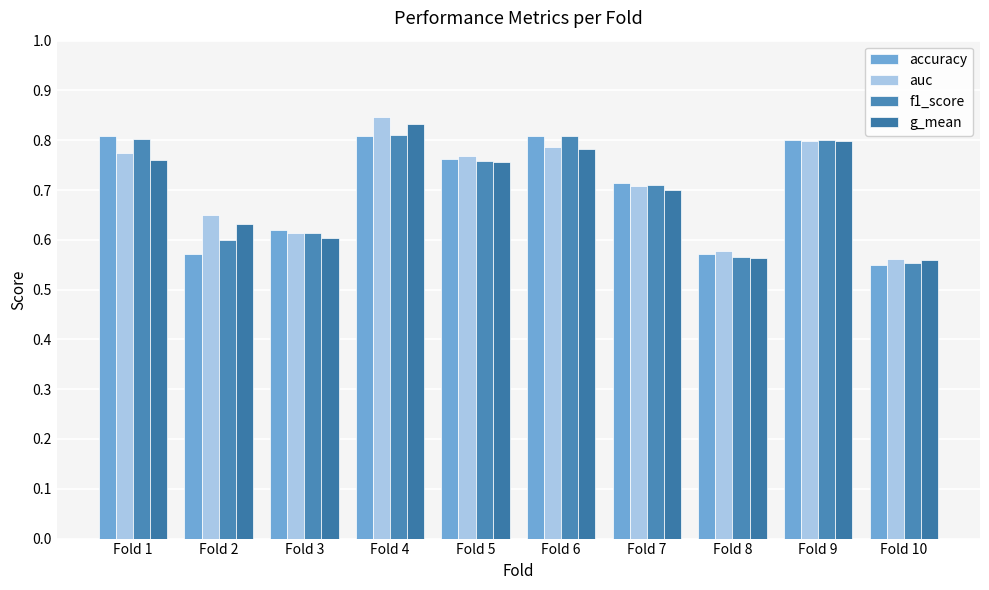

Reading left to right, extract all data points from this chart.

accuracy: Fold 1=0.8	Fold 2=0.6	Fold 3=0.6	Fold 4=0.8	Fold 5=0.8	Fold 6=0.8	Fold 7=0.7	Fold 8=0.6	Fold 9=0.8	Fold 10=0.6
auc: Fold 1=0.8	Fold 2=0.7	Fold 3=0.6	Fold 4=0.8	Fold 5=0.8	Fold 6=0.8	Fold 7=0.7	Fold 8=0.6	Fold 9=0.8	Fold 10=0.6
f1_score: Fold 1=0.8	Fold 2=0.6	Fold 3=0.6	Fold 4=0.8	Fold 5=0.8	Fold 6=0.8	Fold 7=0.7	Fold 8=0.6	Fold 9=0.8	Fold 10=0.6
g_mean: Fold 1=0.8	Fold 2=0.6	Fold 3=0.6	Fold 4=0.8	Fold 5=0.8	Fold 6=0.8	Fold 7=0.7	Fold 8=0.6	Fold 9=0.8	Fold 10=0.6